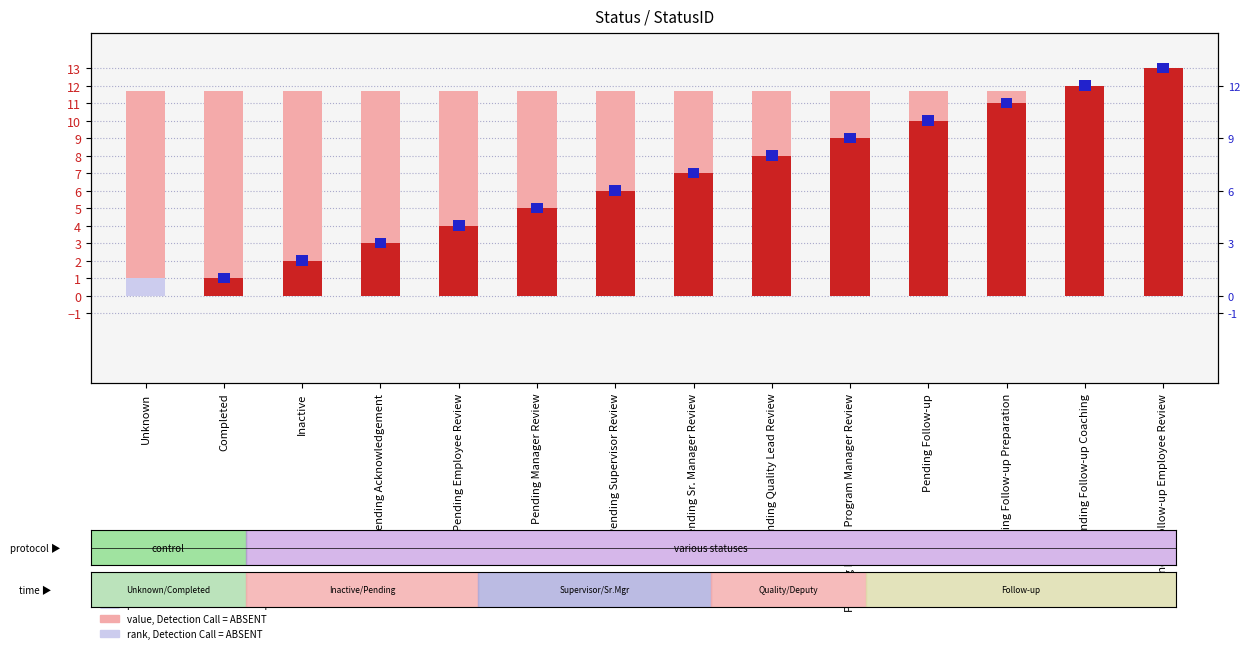

The value of value, Detection Call = ABSENT at Pending Follow-up Preparation is 11.7. True or false?

True